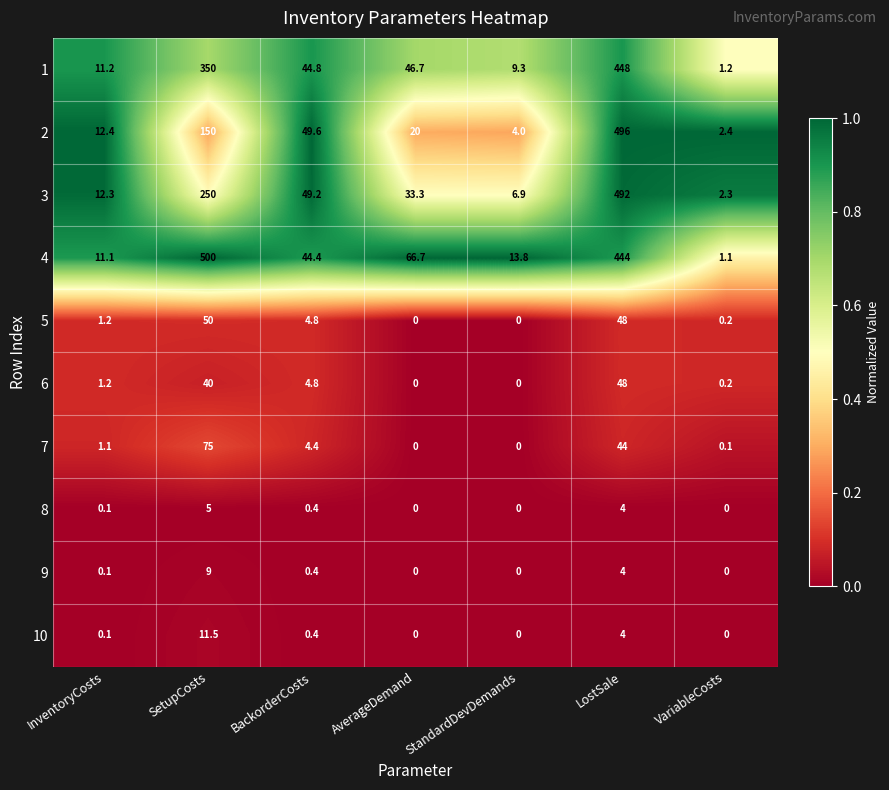

Which series changed the most between InventoryCosts and LostSale?

2